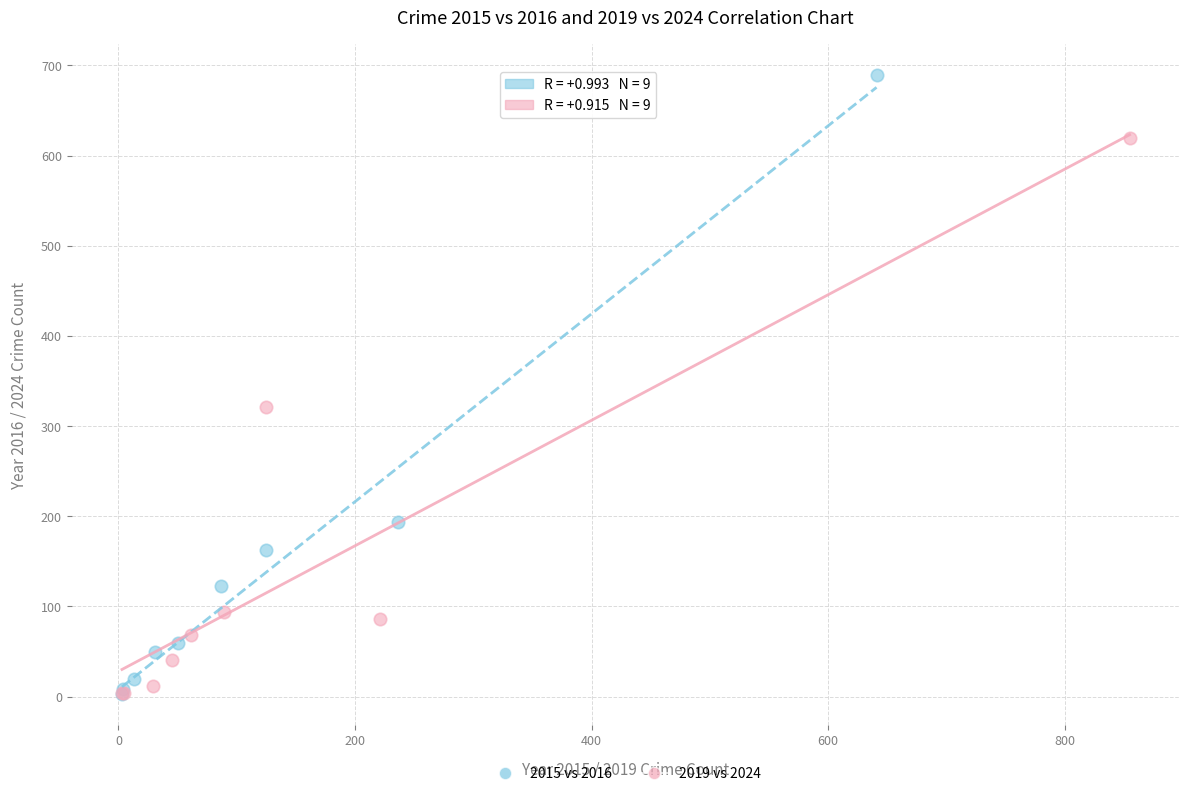

What are all the series names shown in the legend?

2015 vs 2016, 2019 vs 2024